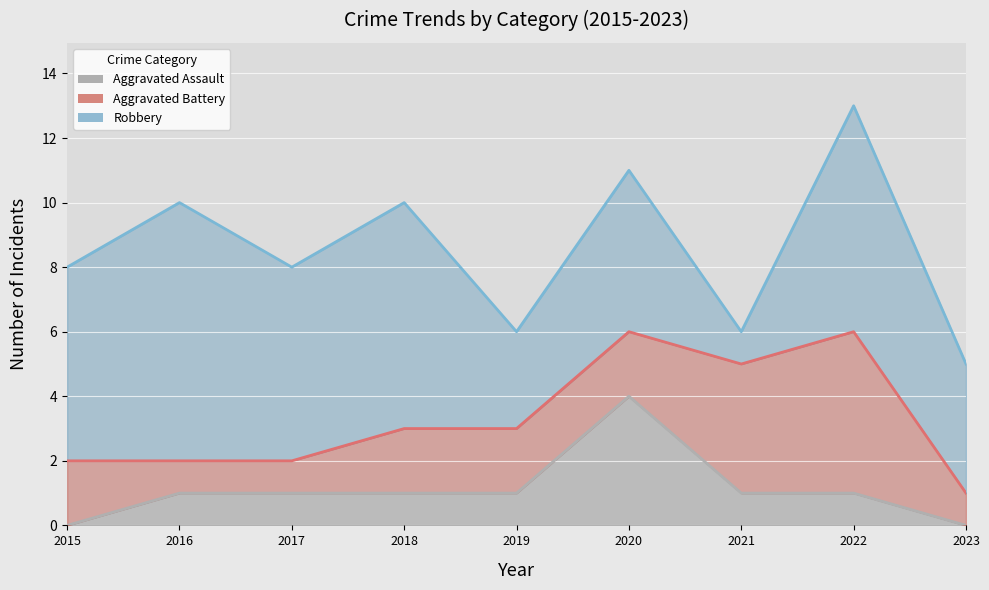

Rank the categories by Aggravated Battery (line) value from lowest to highest.

2023, 2015, 2016, 2017, 2018, 2019, 2021, 2020, 2022